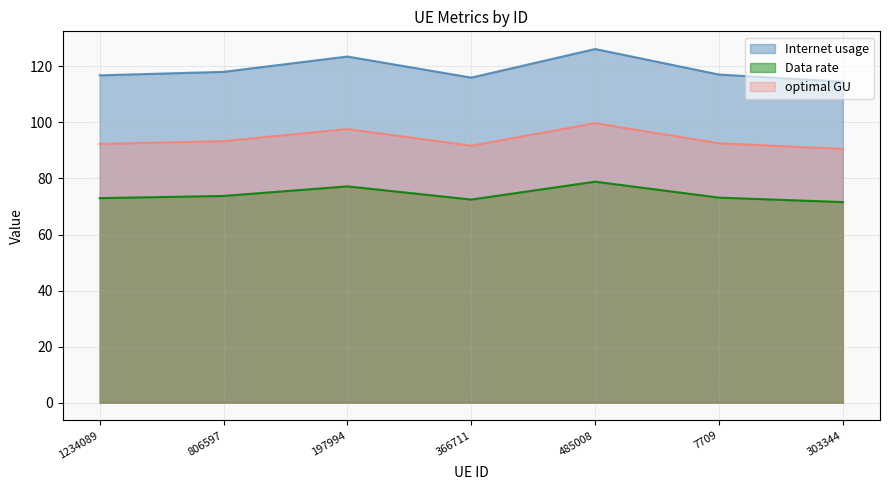

Read the optimal GU value at 366711.

91.7